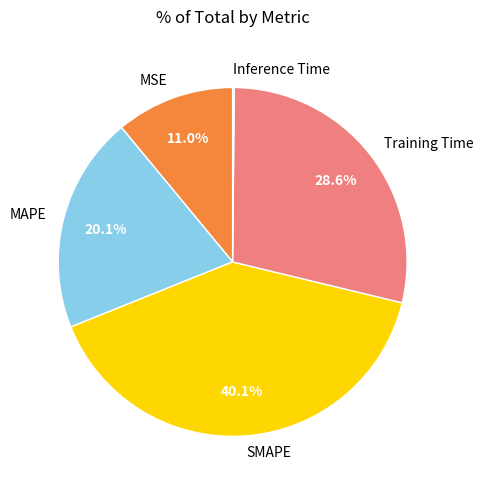

Does MAPE account for over 50% of the chart?

No